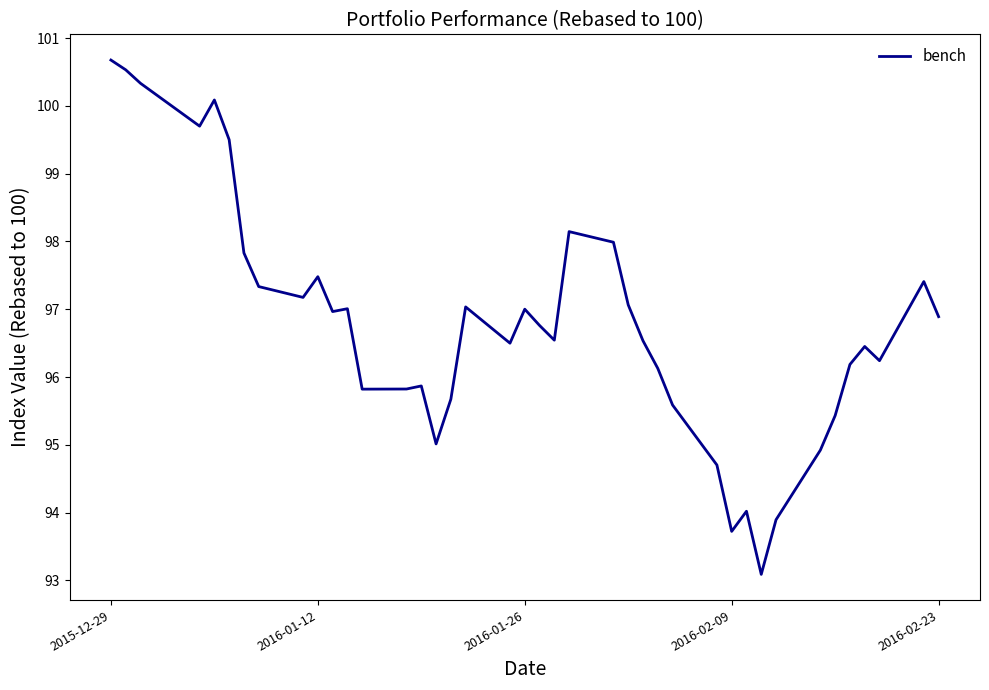

What is the average value?

96.8